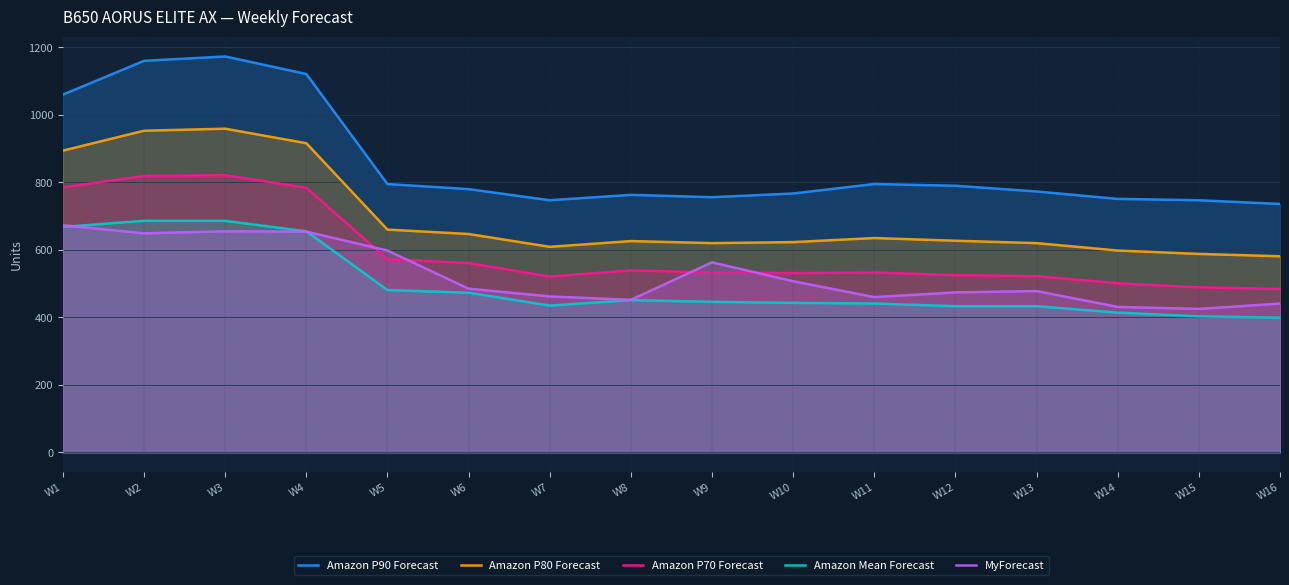

At which category does Amazon P80 Forecast reach its first local valley?

W7